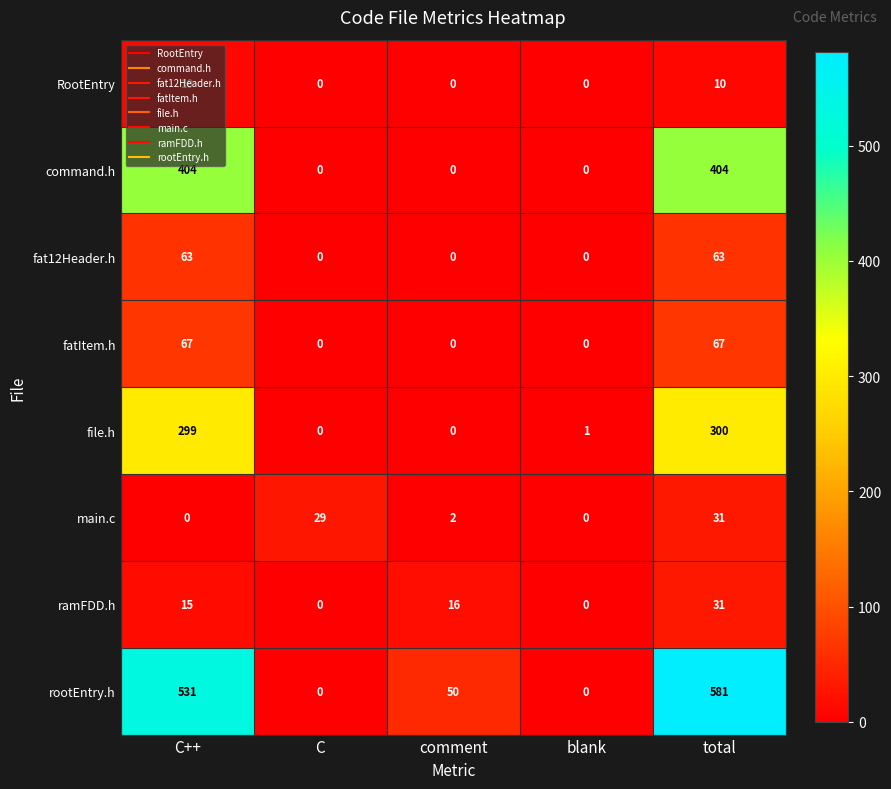

What is the highest value of the rootEntry.h series?

581